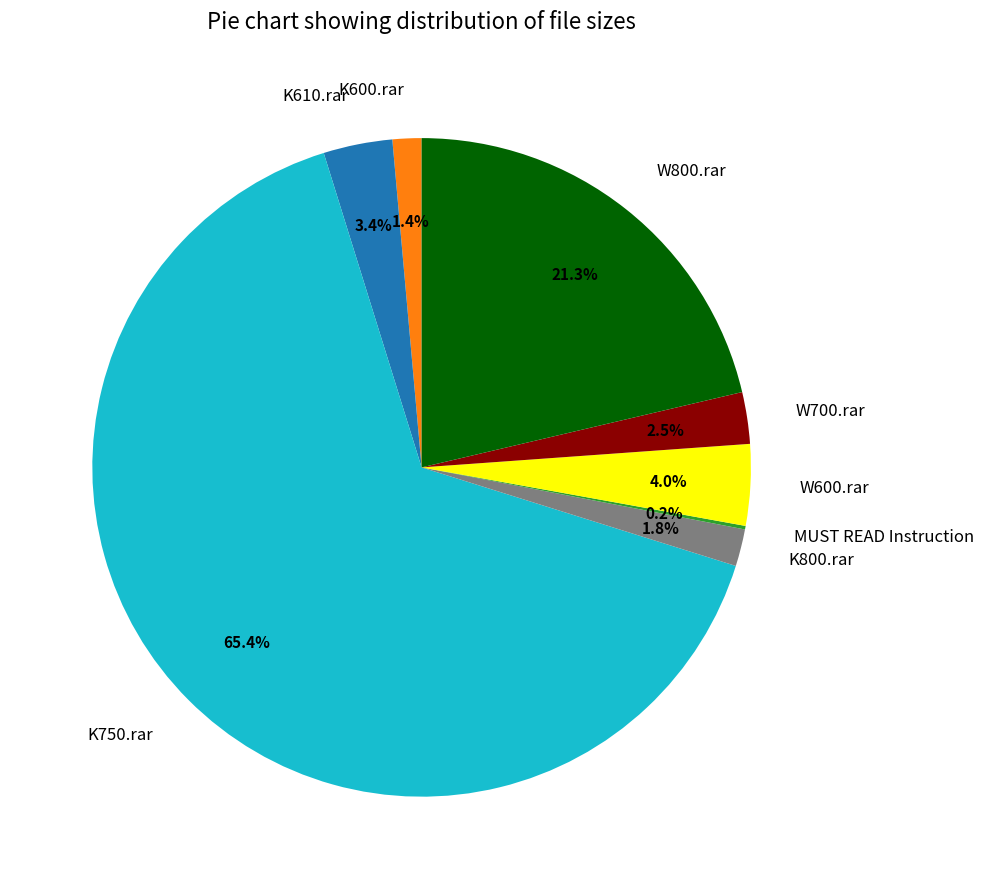

What portion of the pie excludes K610.rar?

96.6%